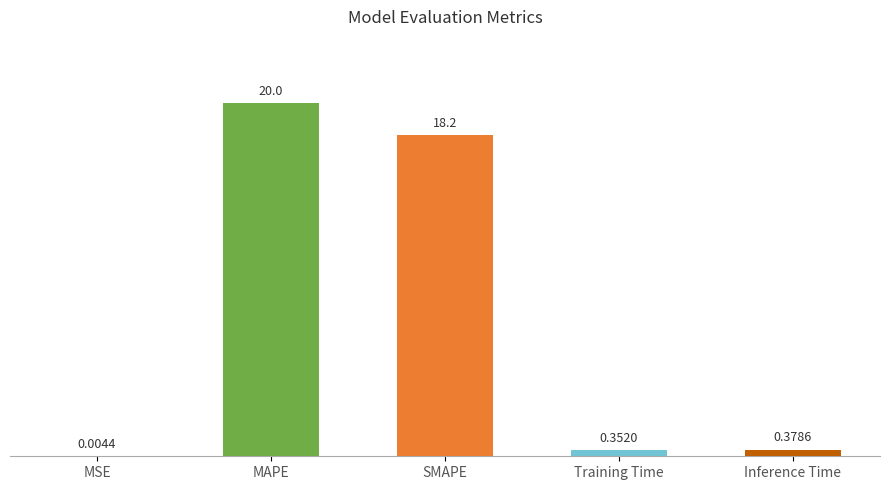

Between MAPE and SMAPE, which is larger?

MAPE